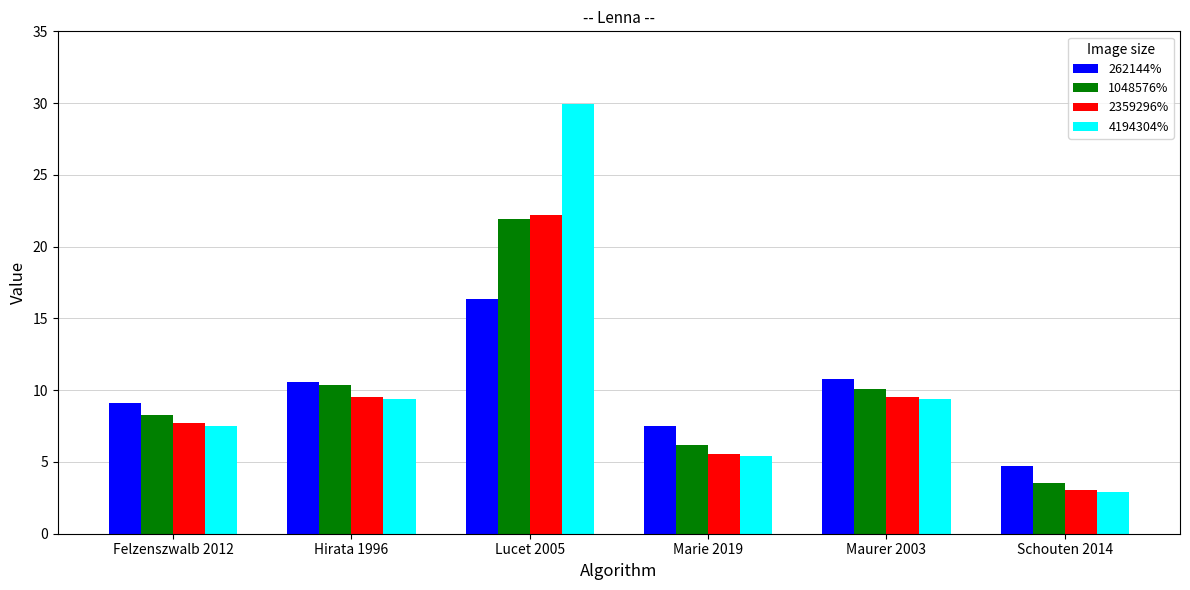

Rank the series by their average value, from highest to lowest.

4194304%, 1048576%, 262144%, 2359296%